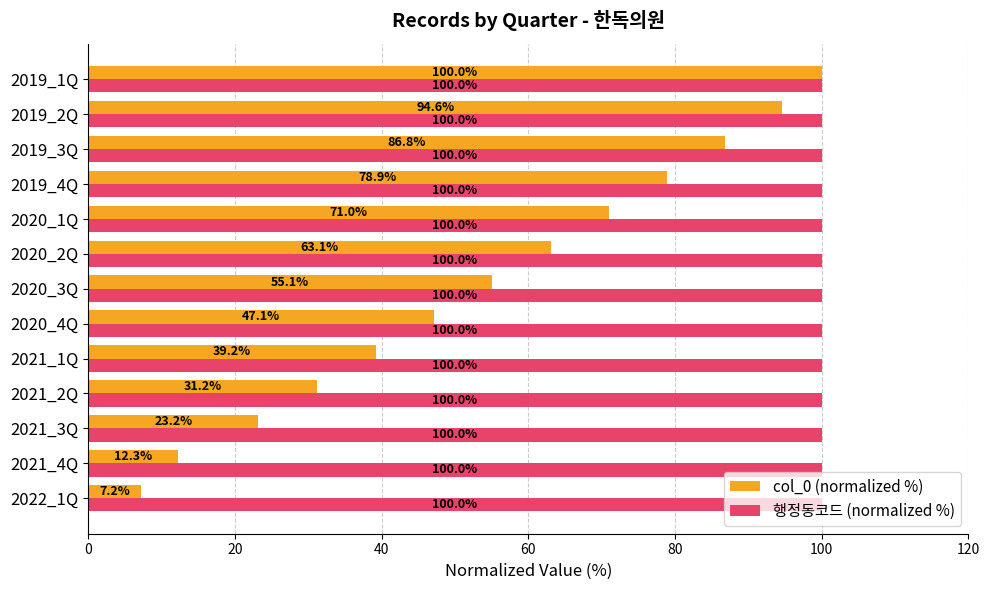

Rank the series at 2020_2Q from lowest to highest value.

col_0 (normalized %), 행정동코드 (normalized %)